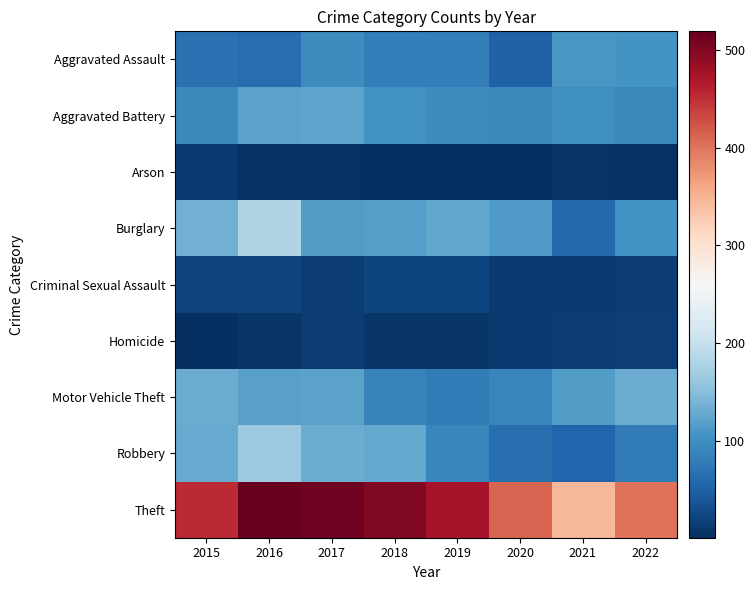

What is the maximum value shown in the chart?

519